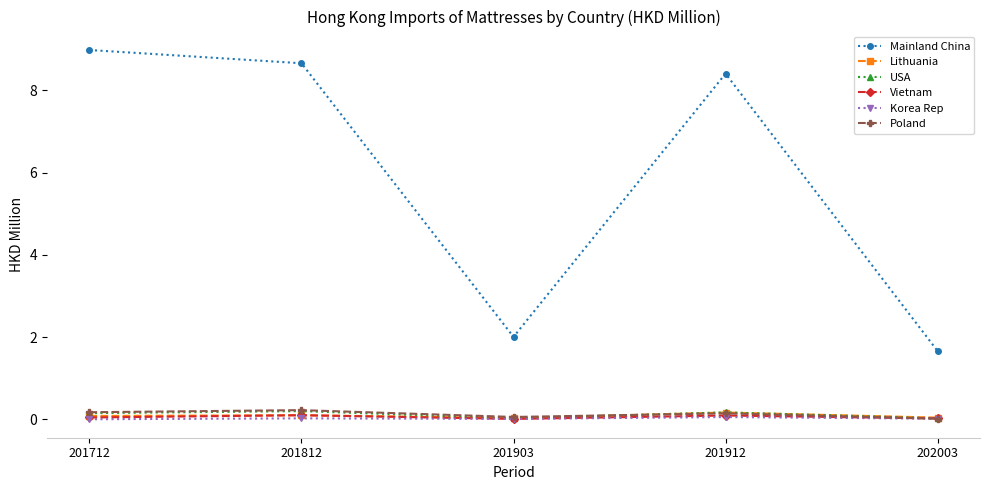

Between 201712 and 201903, which series saw the biggest shift?

Mainland China